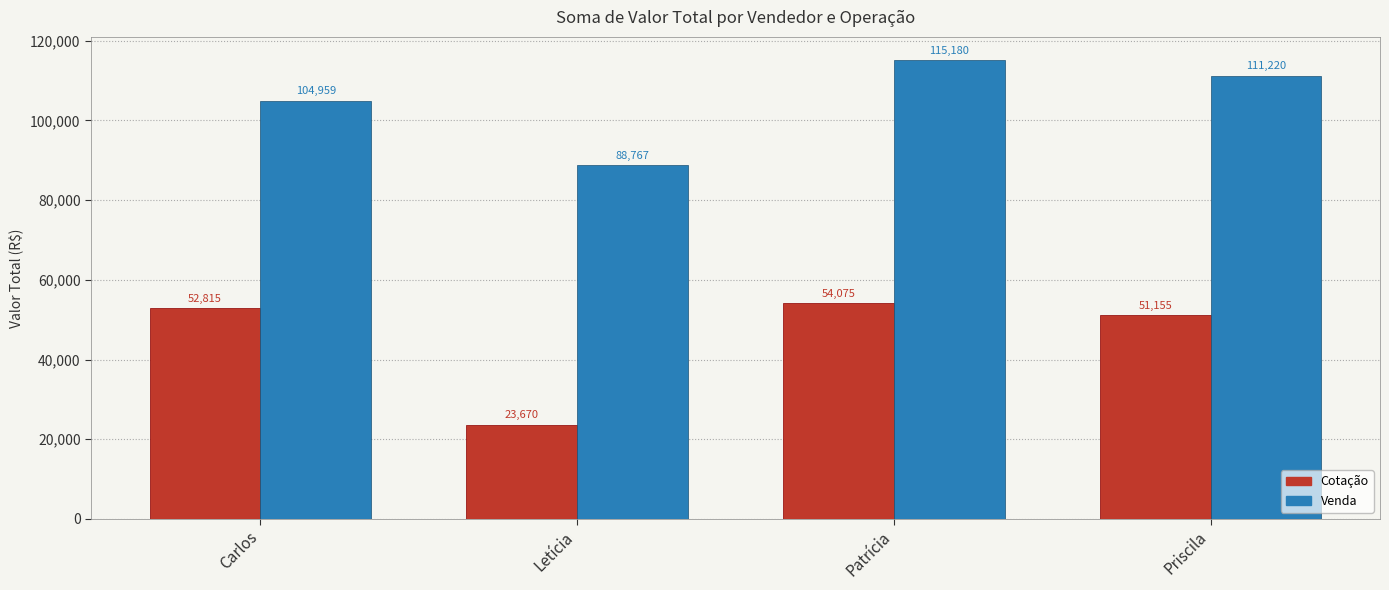

At which category does the chart reach its peak across all series?

Patrícia